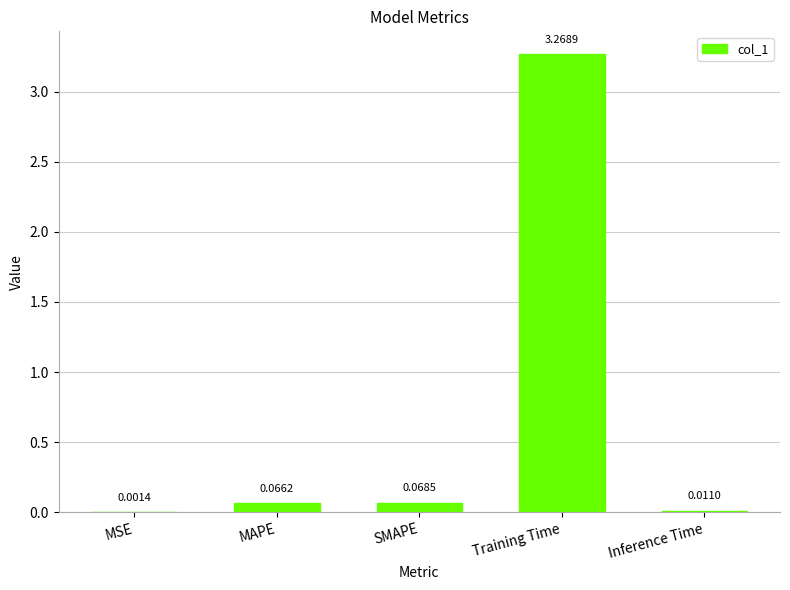

What is the sum of all values?

3.4